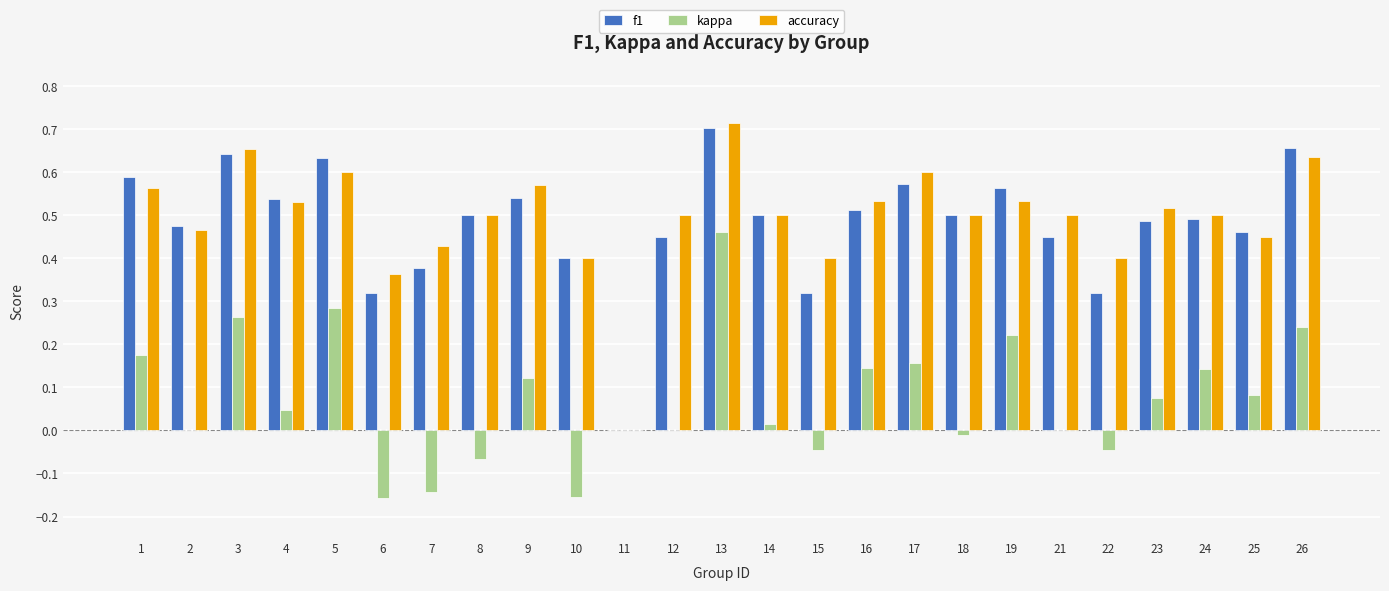

Which label corresponds to the largest value in the chart?

13